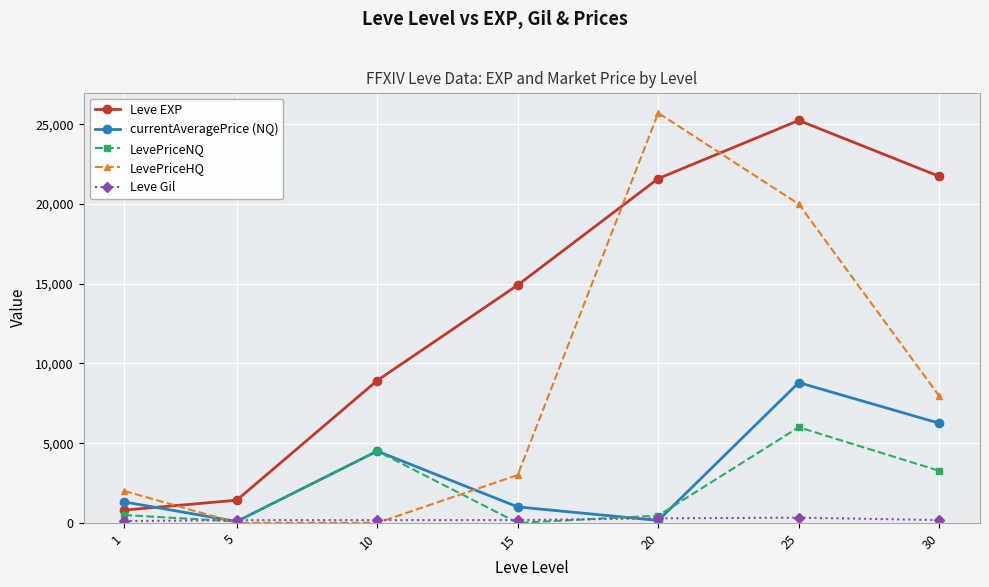

Does the chart display data point markers on the line(s)?

Yes